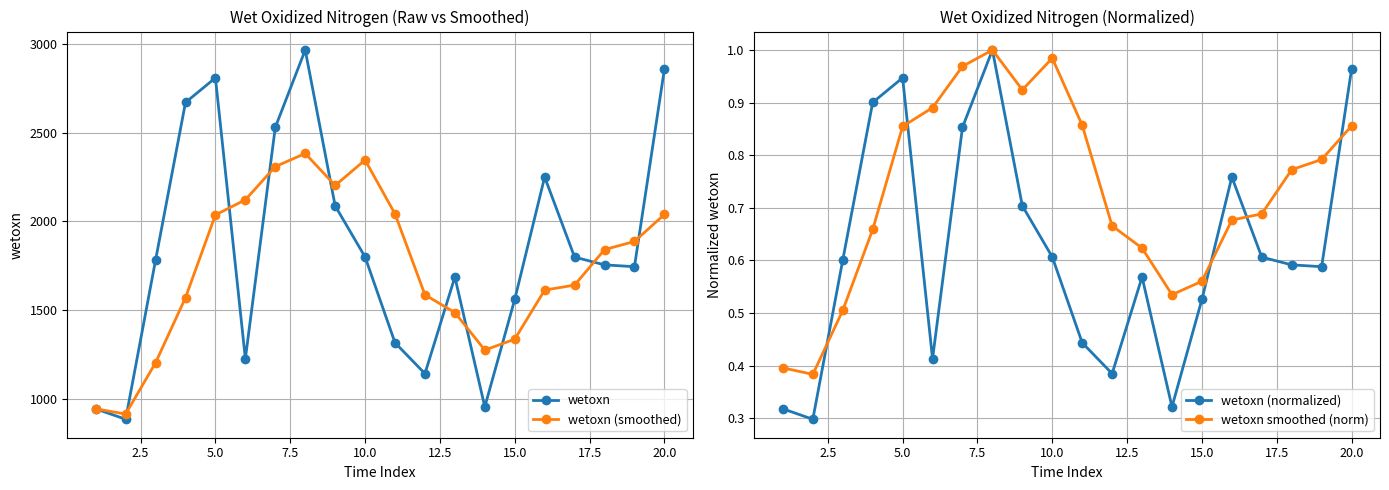

True or false: wetoxn (smoothed) and wetoxn intersect in this chart.

True